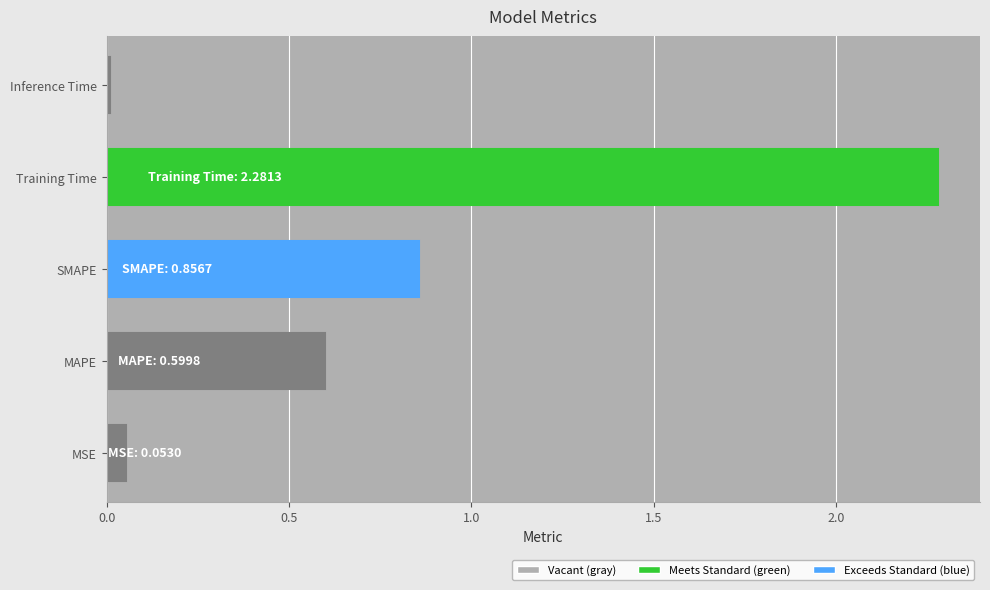

Rank the categories by value from highest to lowest.

Training Time, SMAPE, MAPE, MSE, Inference Time